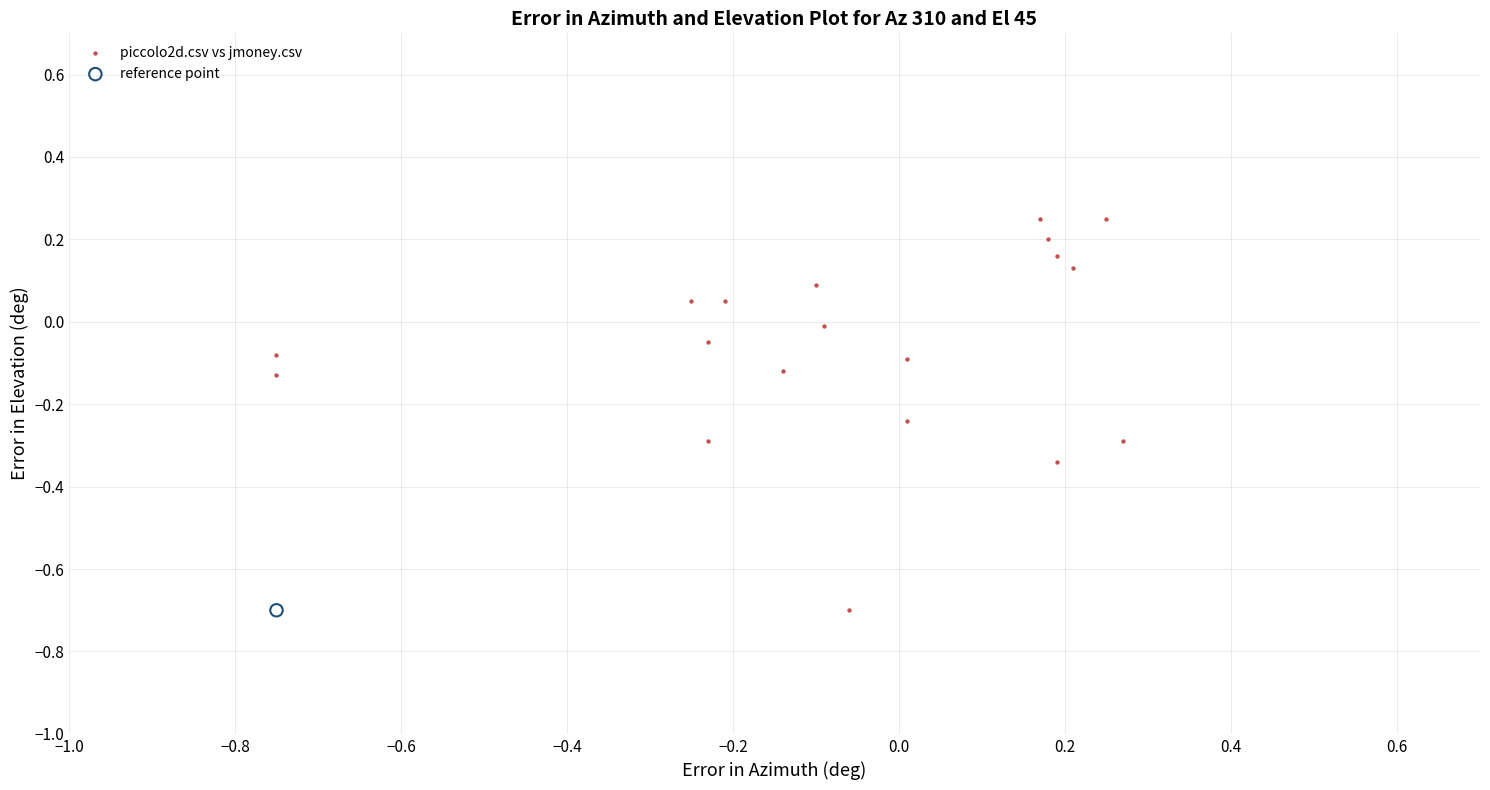

What are all the series names shown in the legend?

piccolo2d.csv vs jmoney.csv, reference point